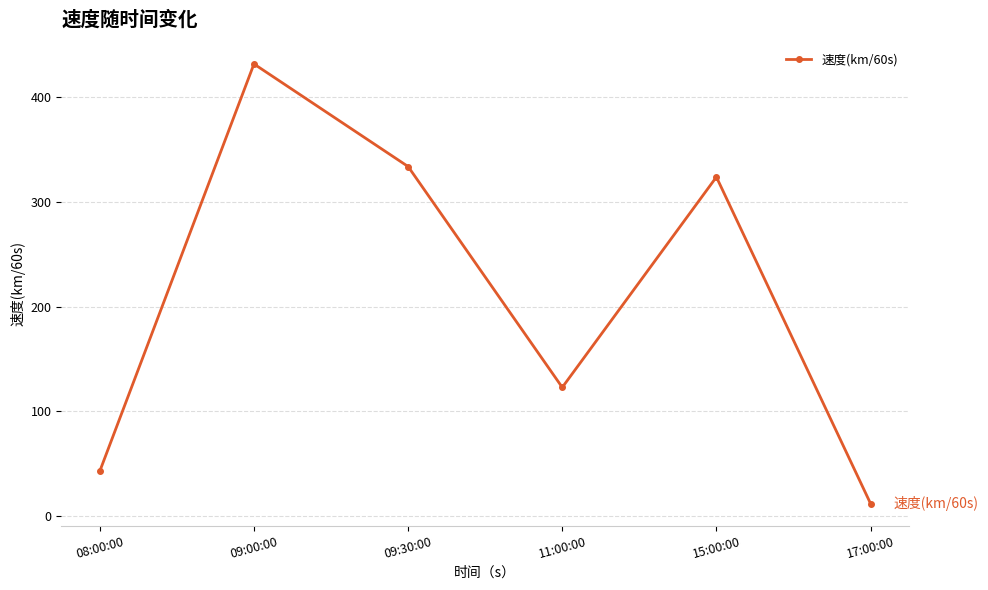

Is it true that the value at 11:00:00 is 77?

False